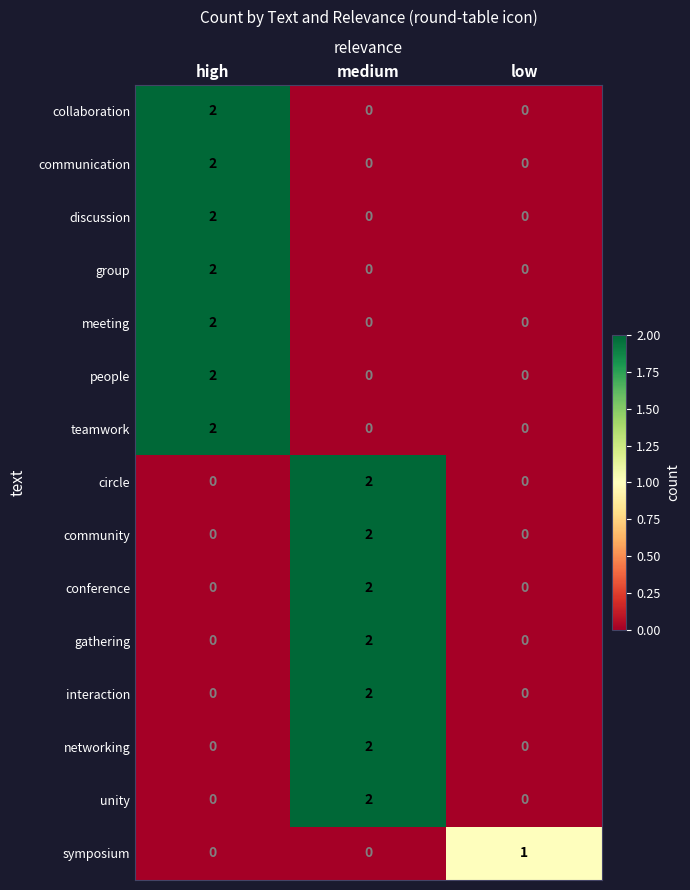

Which category has the highest value in the group series?

high